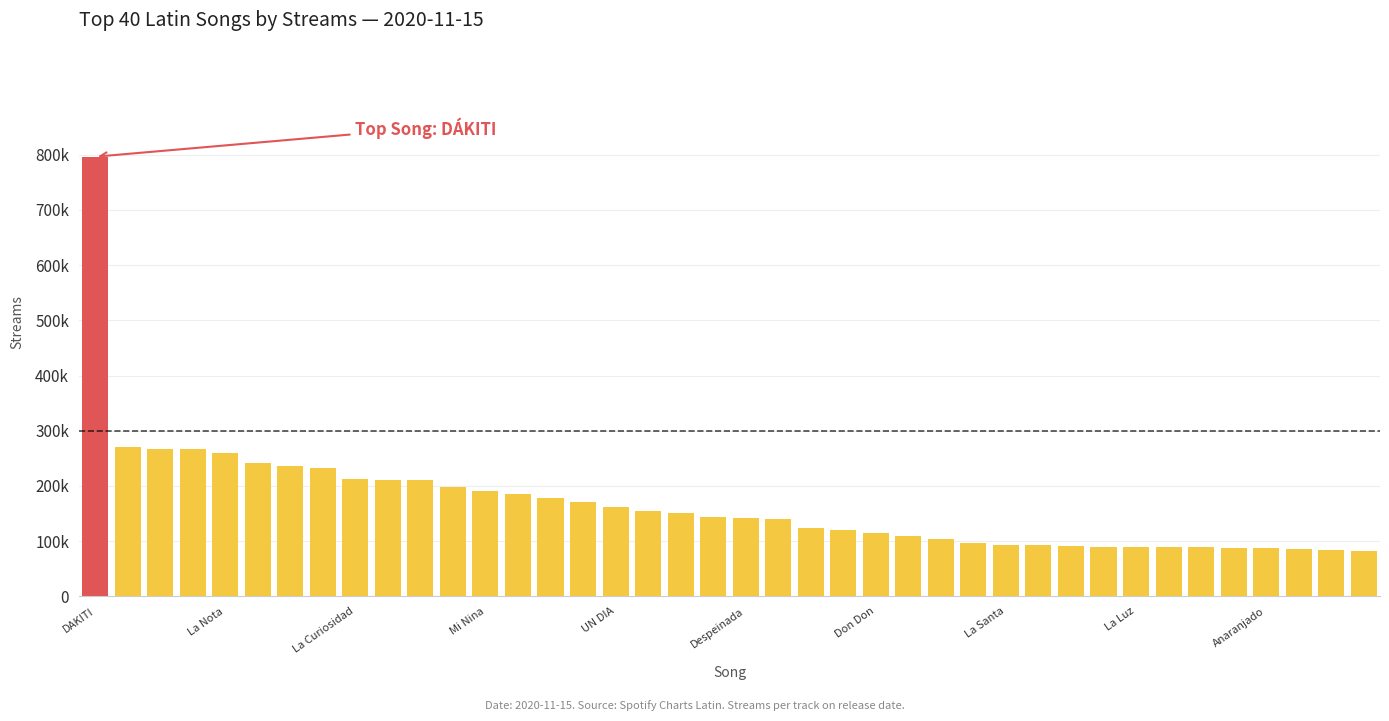

Does the chart contain stacked bars?

No